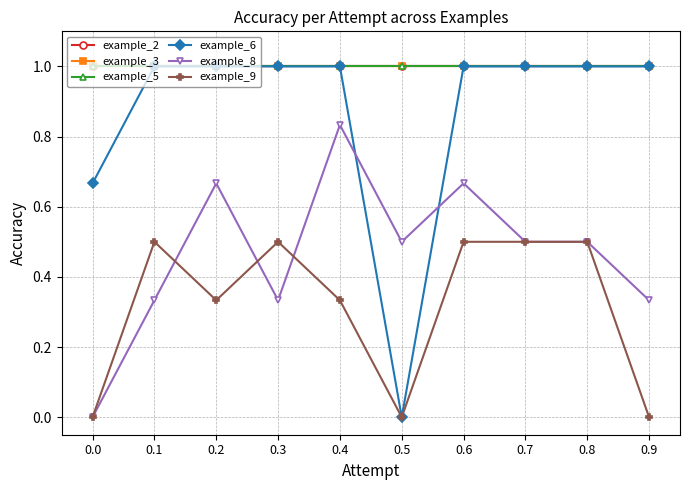

Does the chart have visible grid lines?

Yes